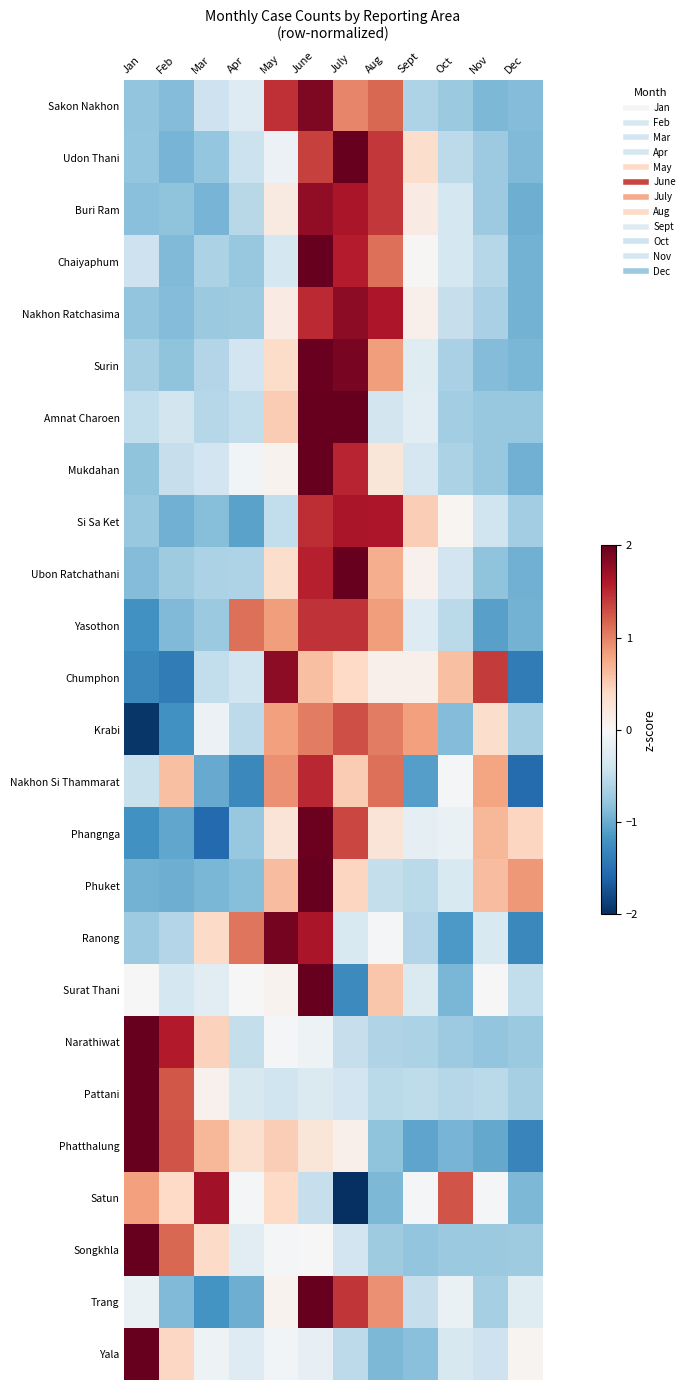

Count the number of categories in the chart.

12